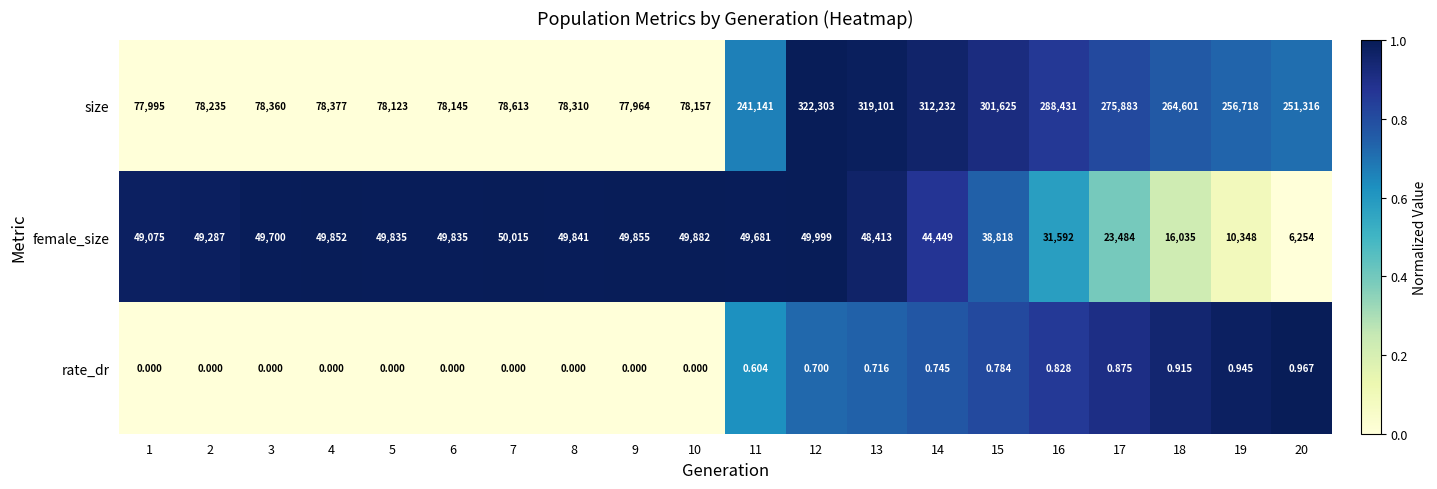

At 3, list the series in order from smallest to largest.

rate_dr, female_size, size